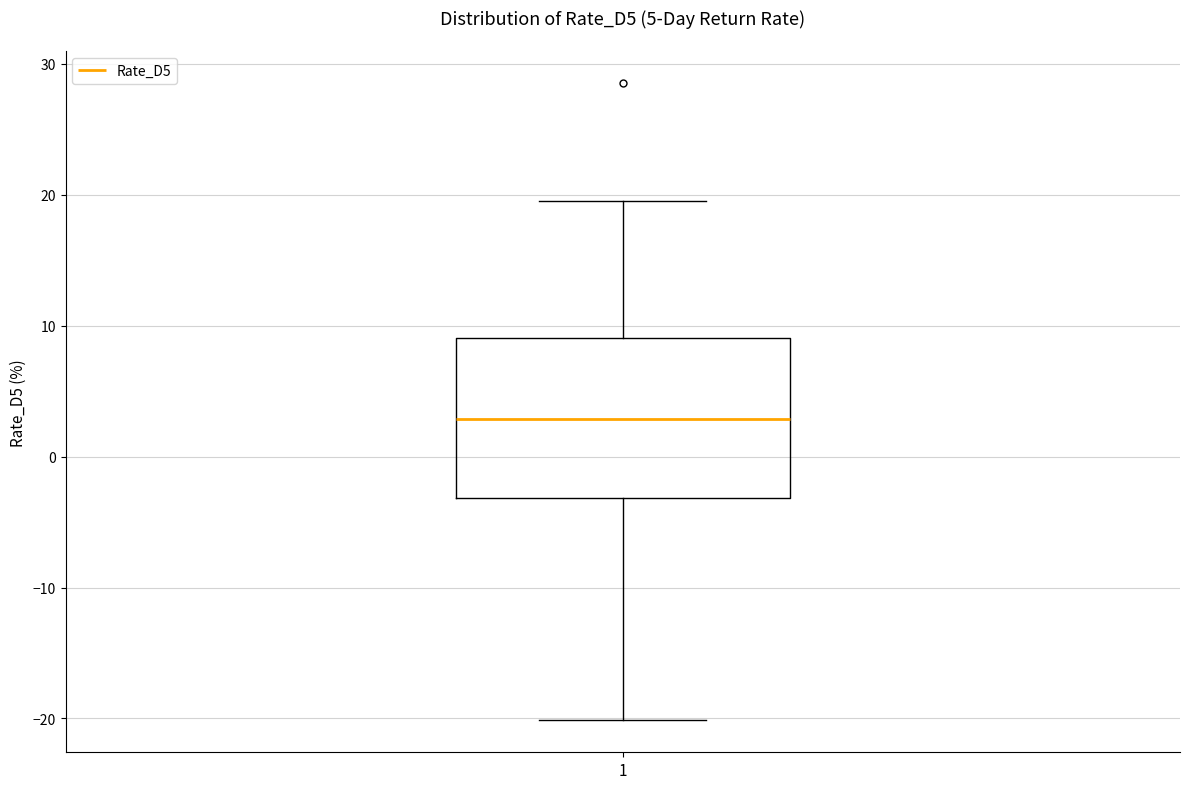

Read this box plot against the y-axis: the position of the median line, the range covered by the box, and the ends of both whiskers. The values are not printed on the chart, so give them approximately, as read against the axis.

median 3, box -3 to 9, whiskers -20 to 20